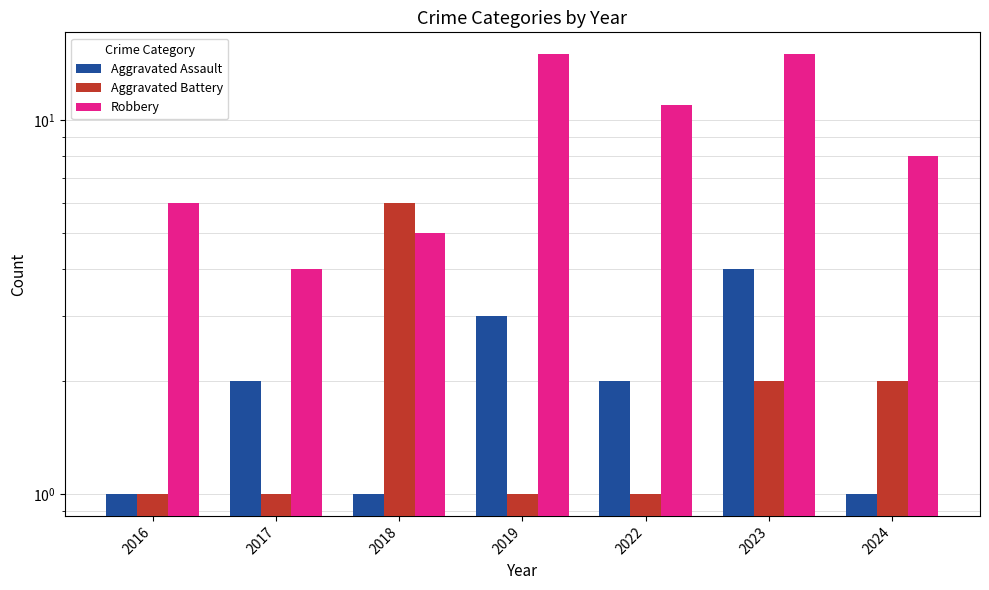

What is the value of the Aggravated Battery bar at the 5th from the left?

1